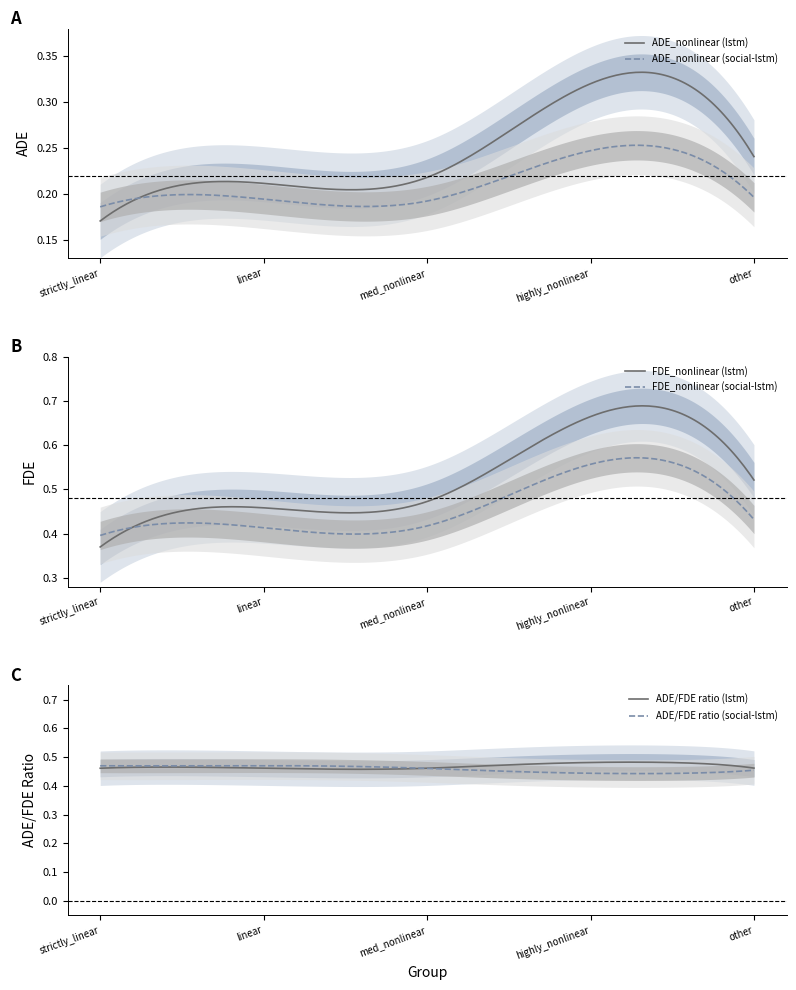

How many ADE_nonlinear values are between 0 and 1?

10